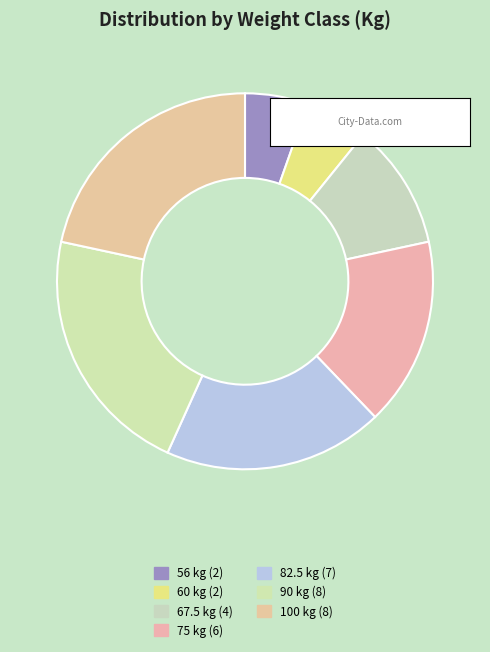

Which category has the smallest portion of the pie?

56